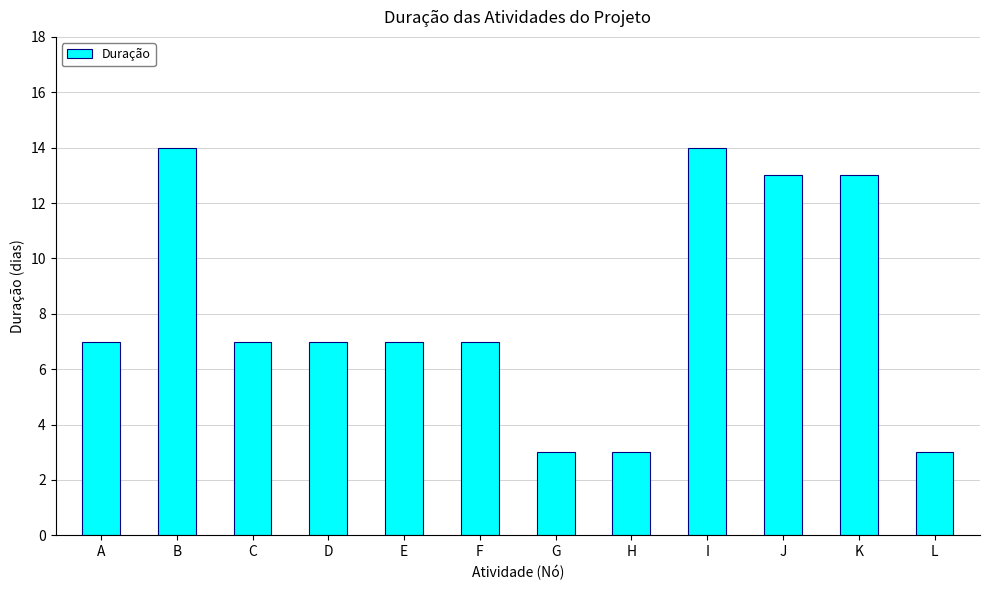

What is the value of the 12th bar from the left?

3